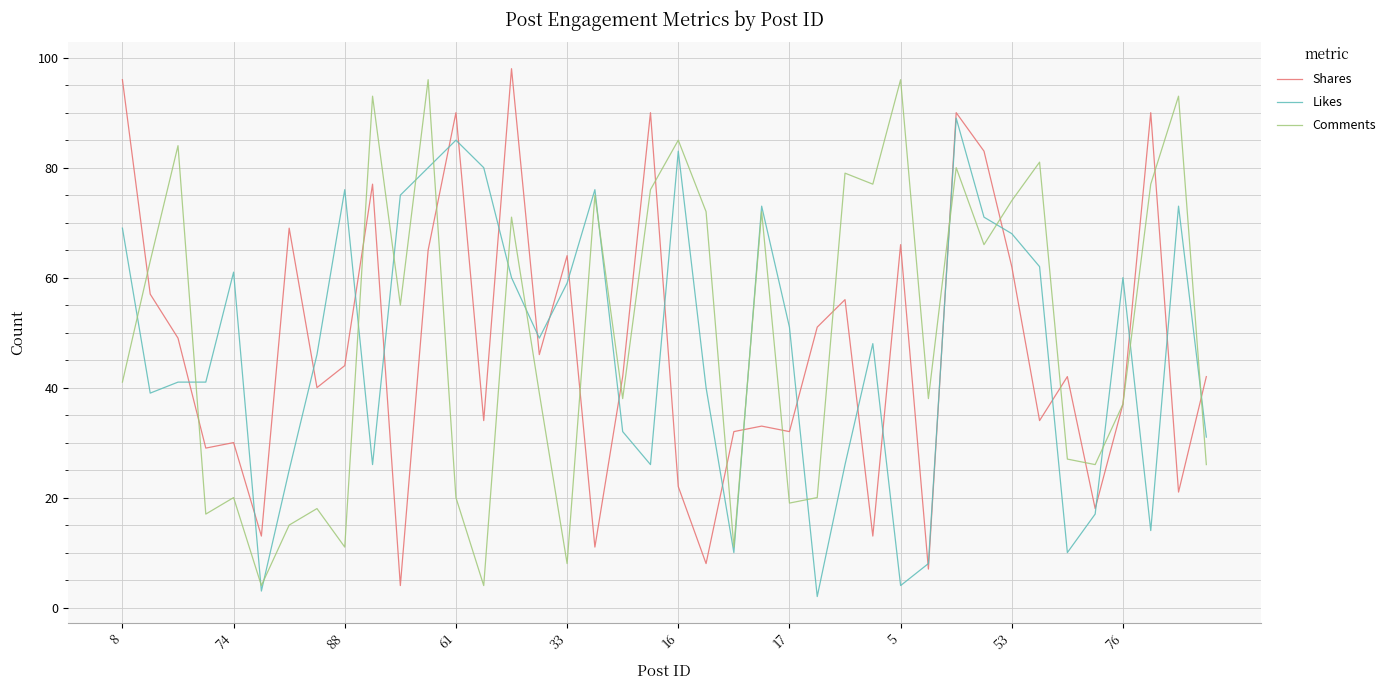

What is the minimum value for Comments?

4